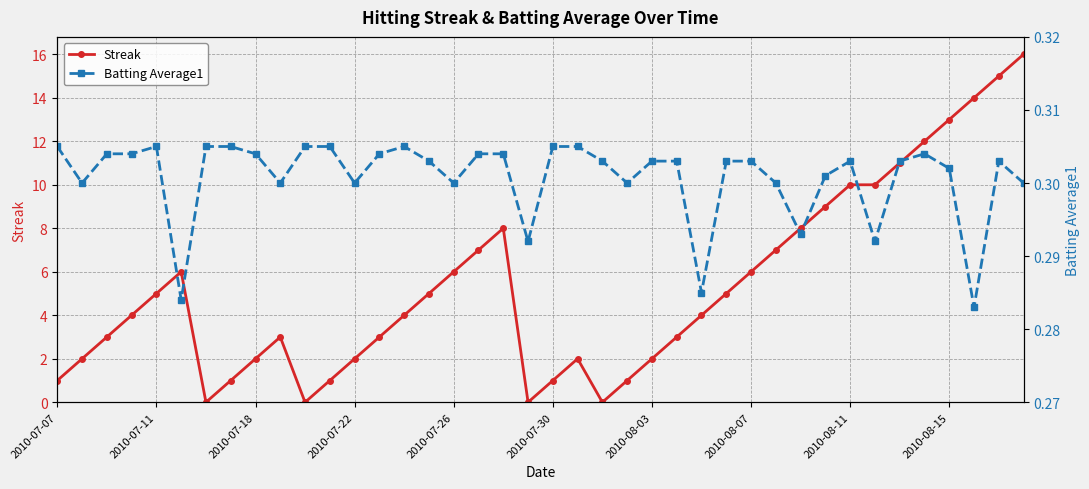

Which series has the largest total across all categories?

Streak